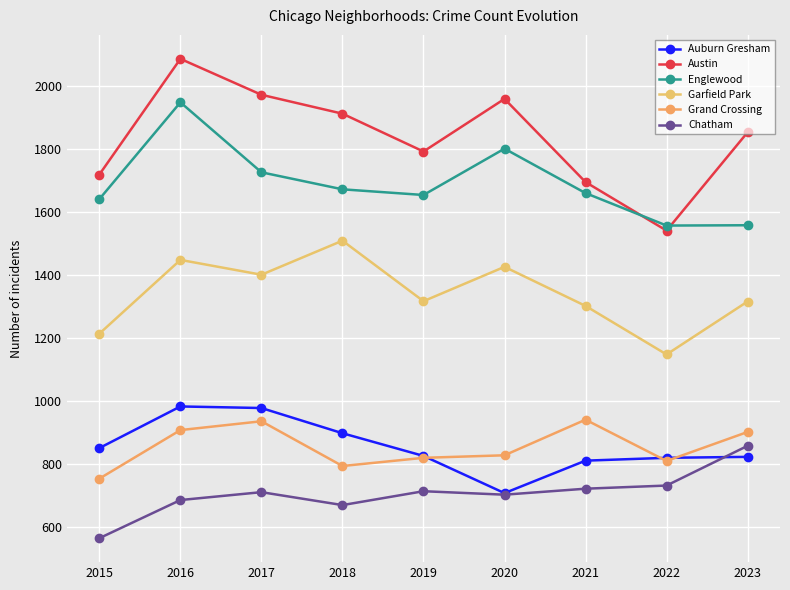

What is the value of the Englewood point at the 3rd from the left?

1726